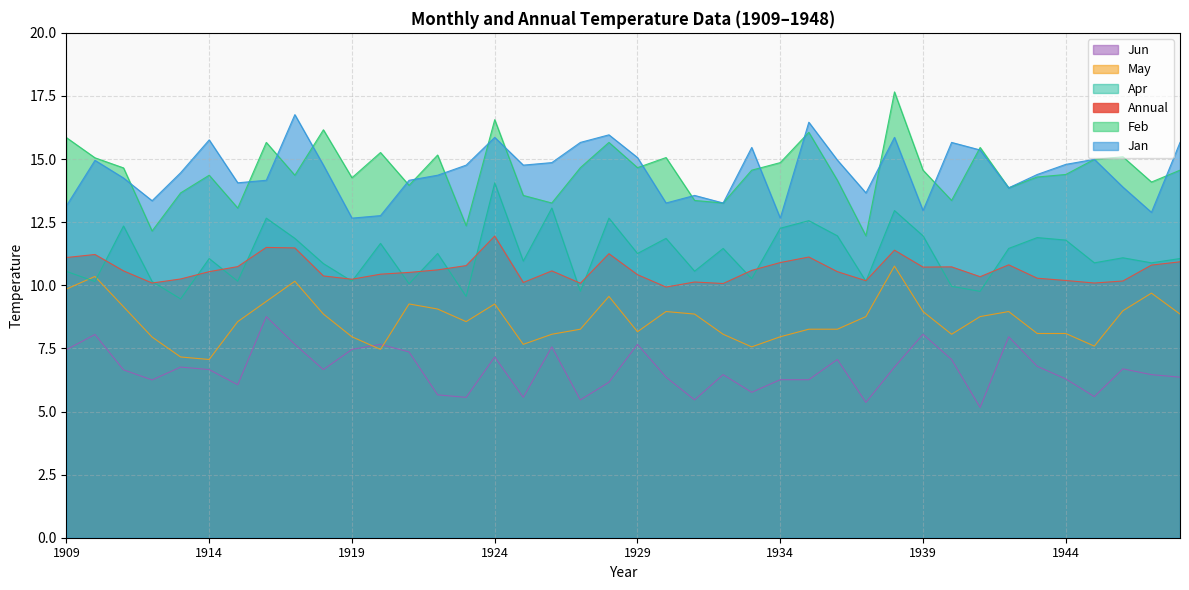

How many values in the Jun series are below 6?

9